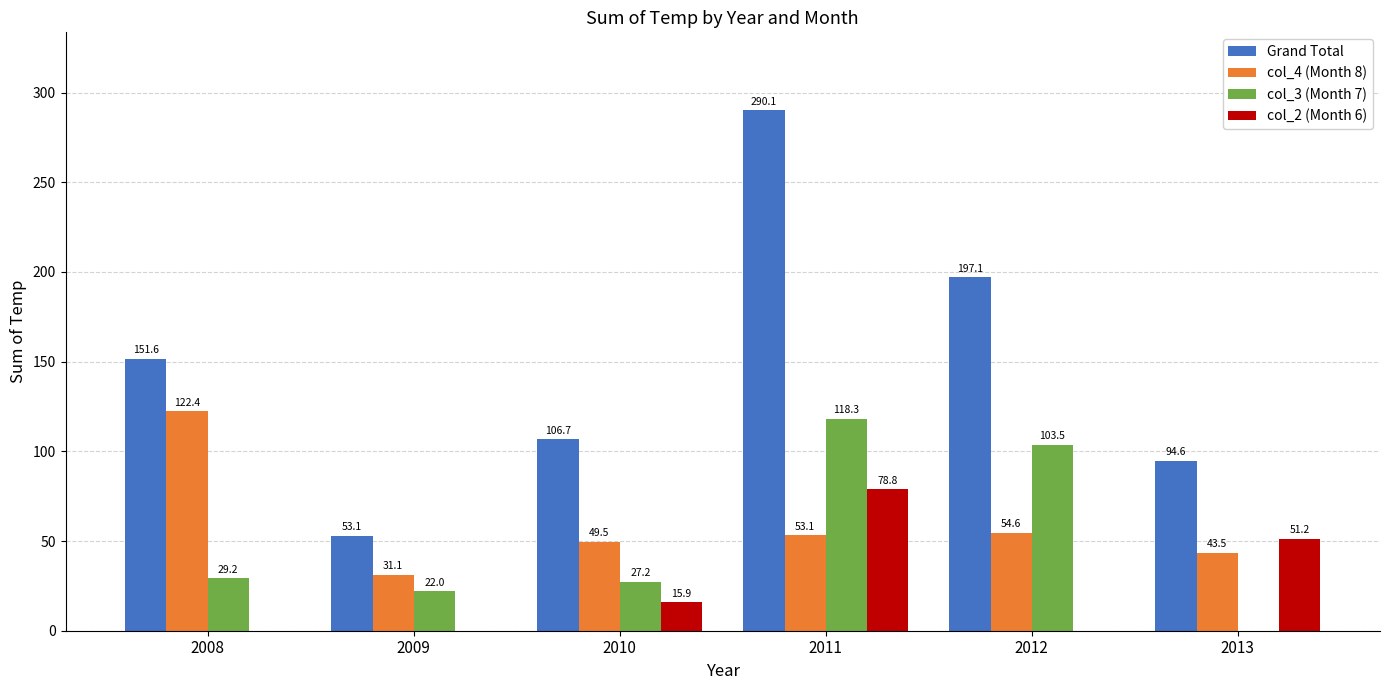

At which label does col_2 (Month 6) first exceed 15?

2010